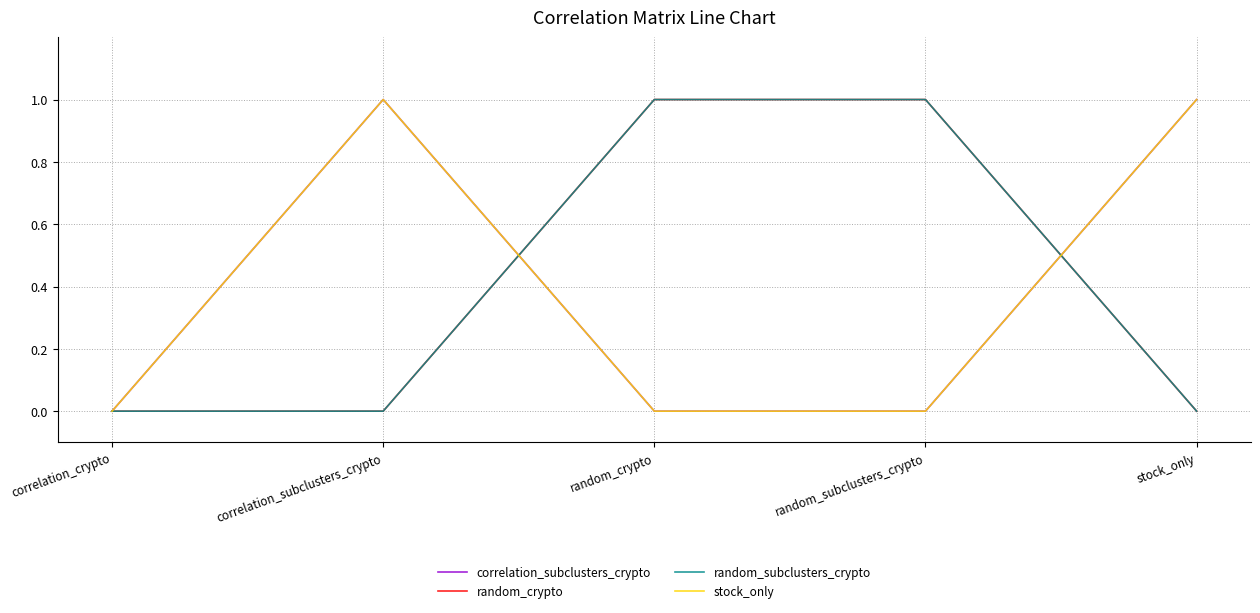

What is the label of the 5th point from the left?

stock_only